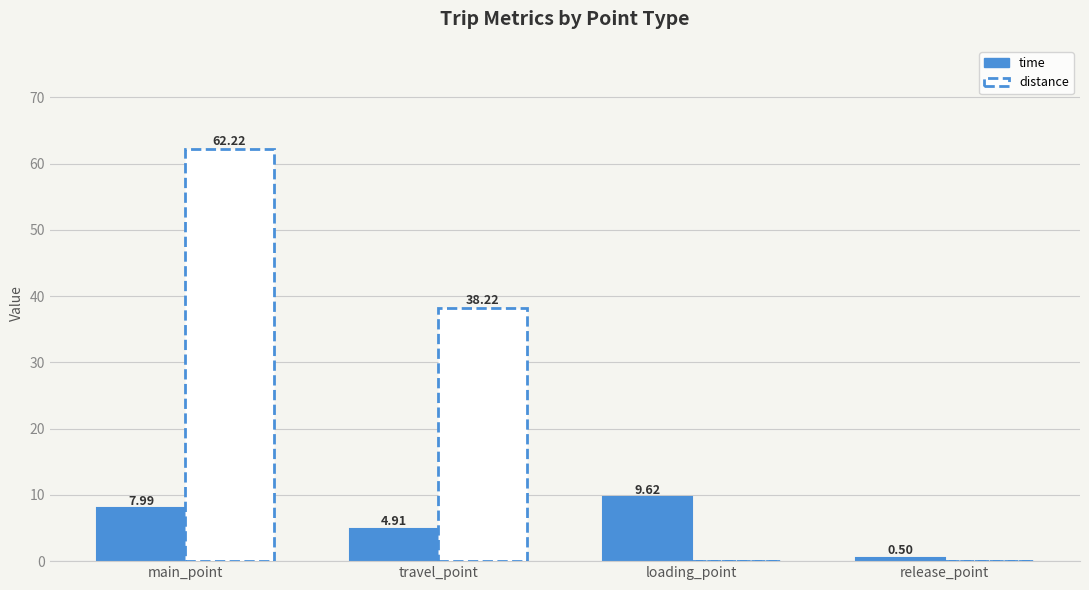

True or false: distance has a value of 32.7 at main_point.

False